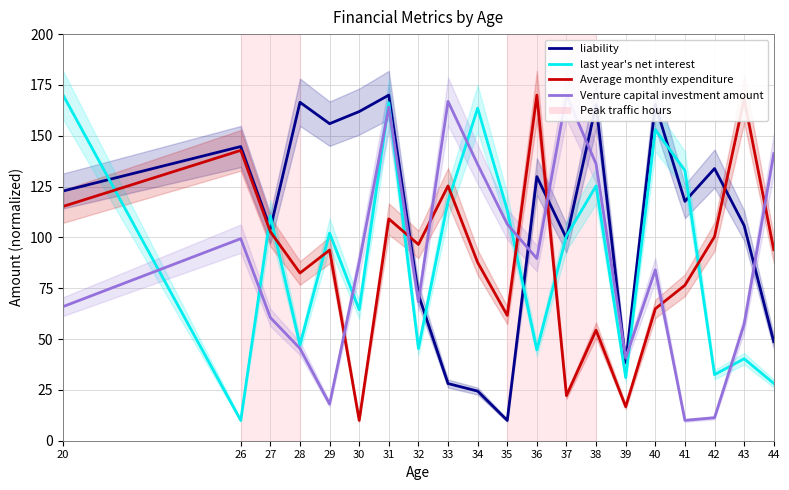

The last year's net interest series shows 28.2 at 44. True or false?

True